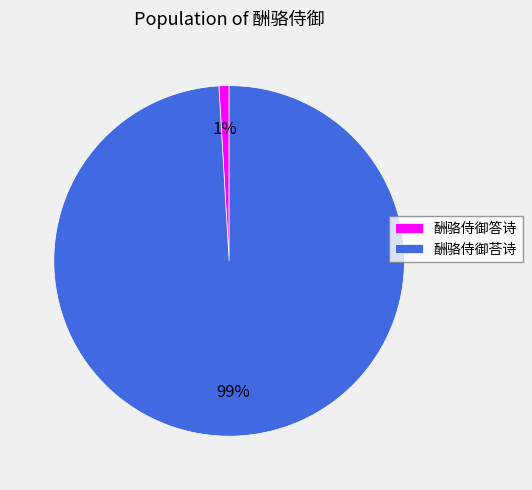

Is it true that 酬骆侍御荅诗 is 99% of the pie?

True